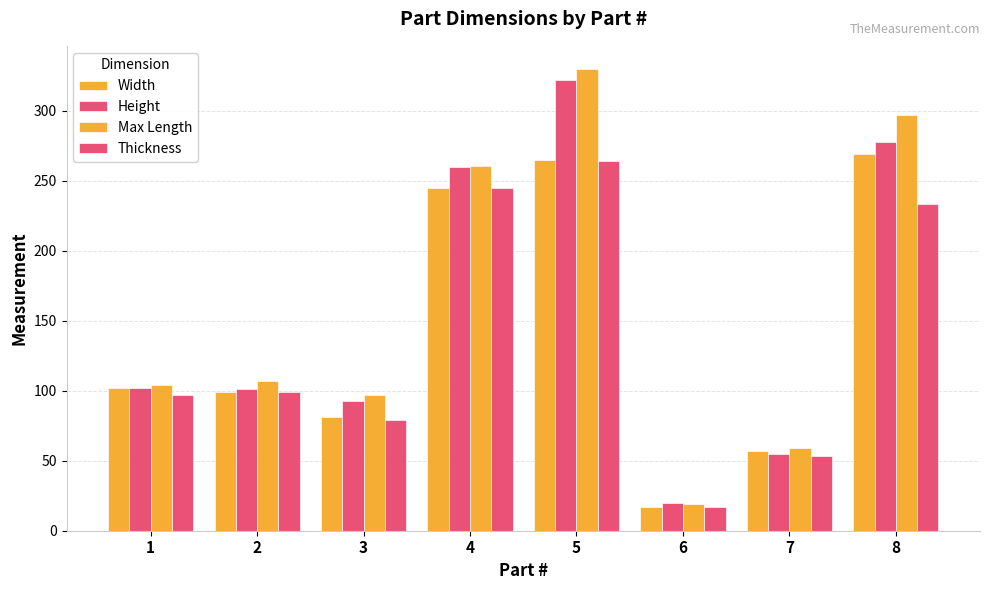

How many data points in Width are less than 102?

4